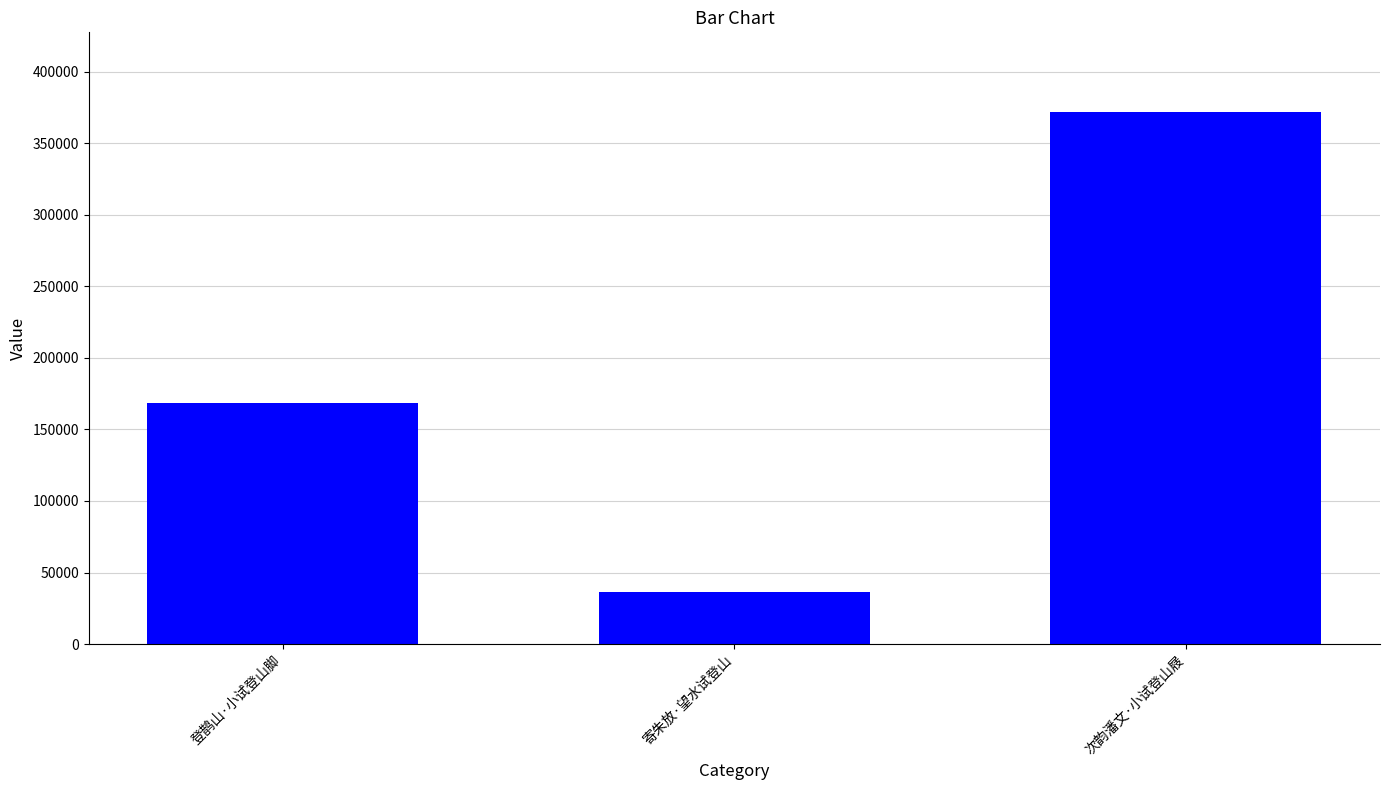

What is the value of the 1st bar from the left?

168834